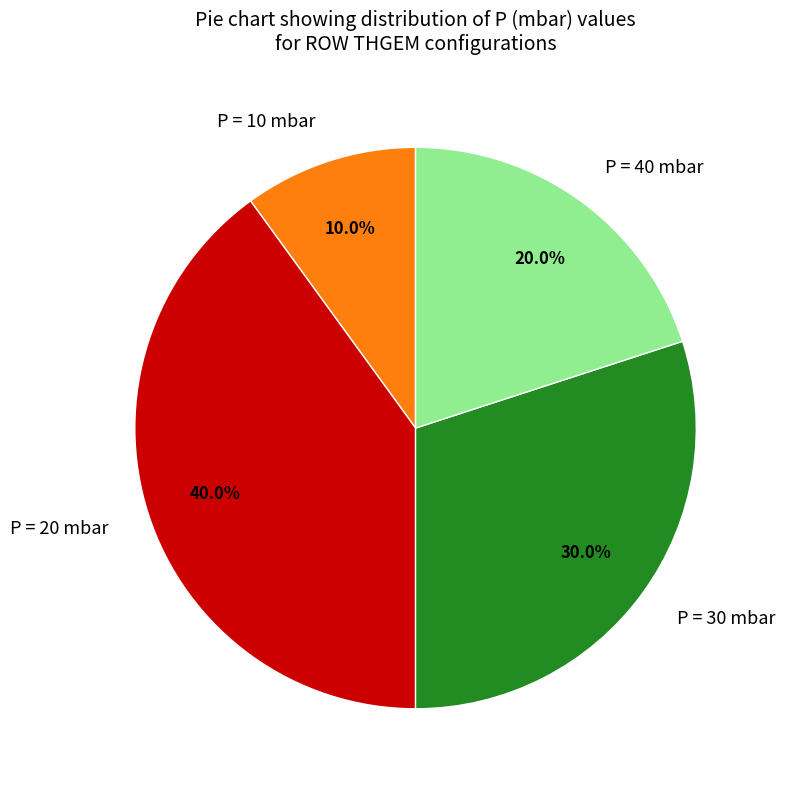

How many segments does this pie chart have?

4